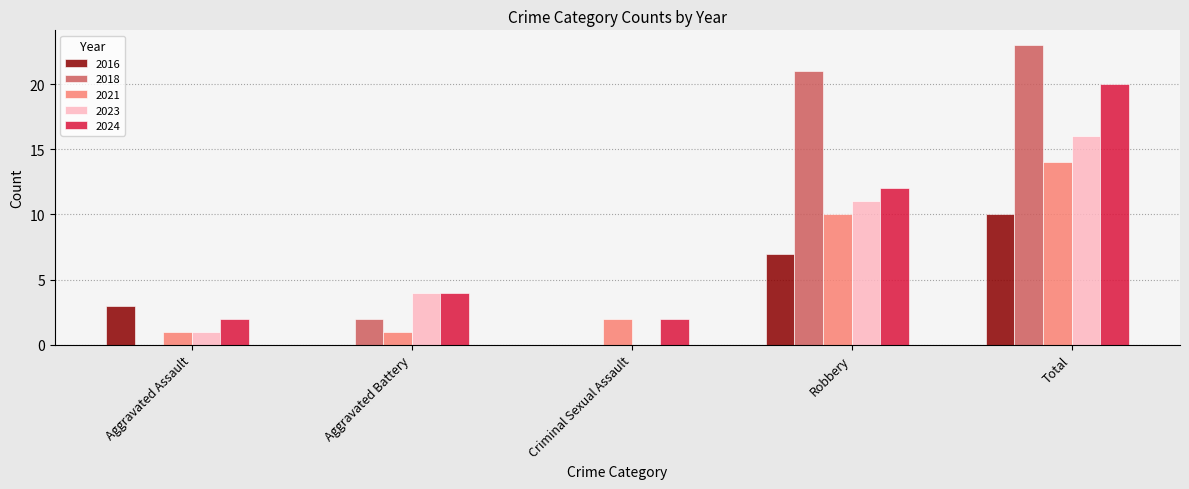

What is the sum of the 2024 values at Criminal Sexual Assault and Aggravated Battery?

6